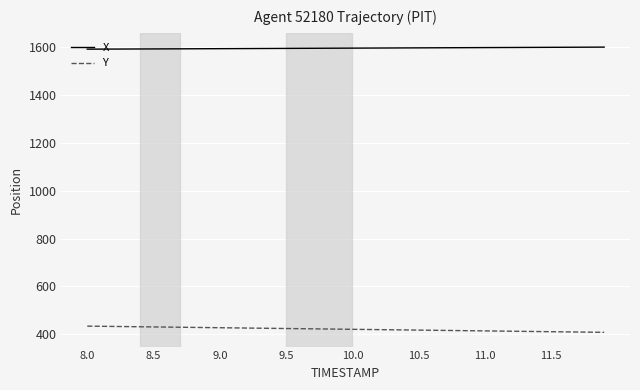

True or false: X and Y cross at least once.

False